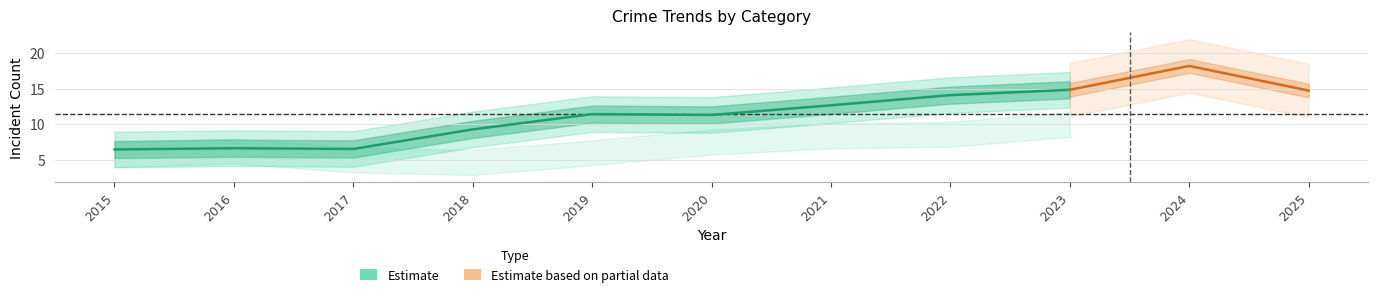

What is the approximate value of Robbery at 2024, to the nearest 5?

20